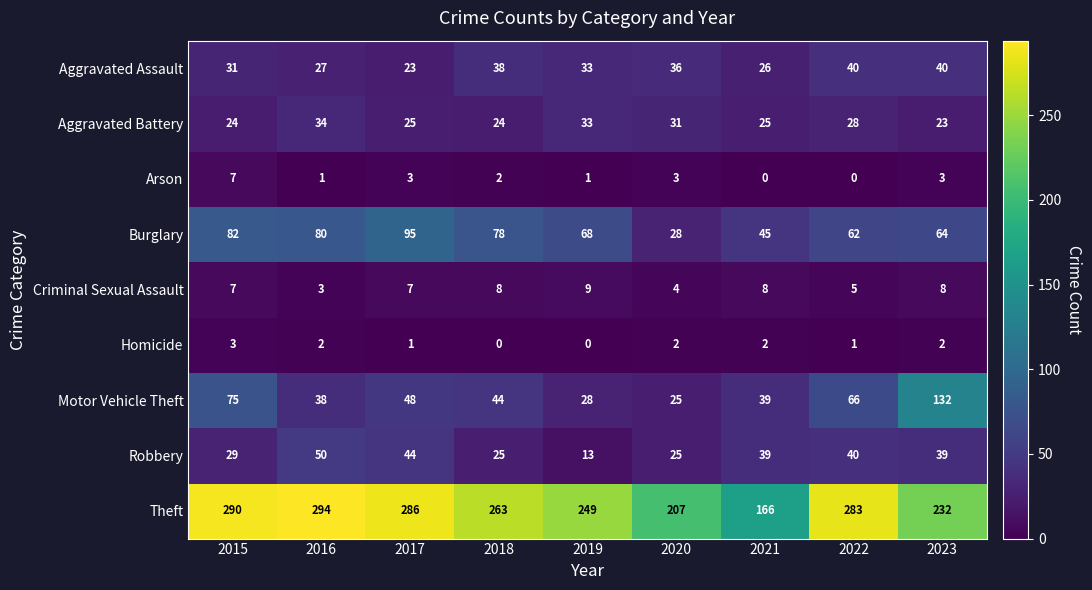

How many data points does each series have?

9